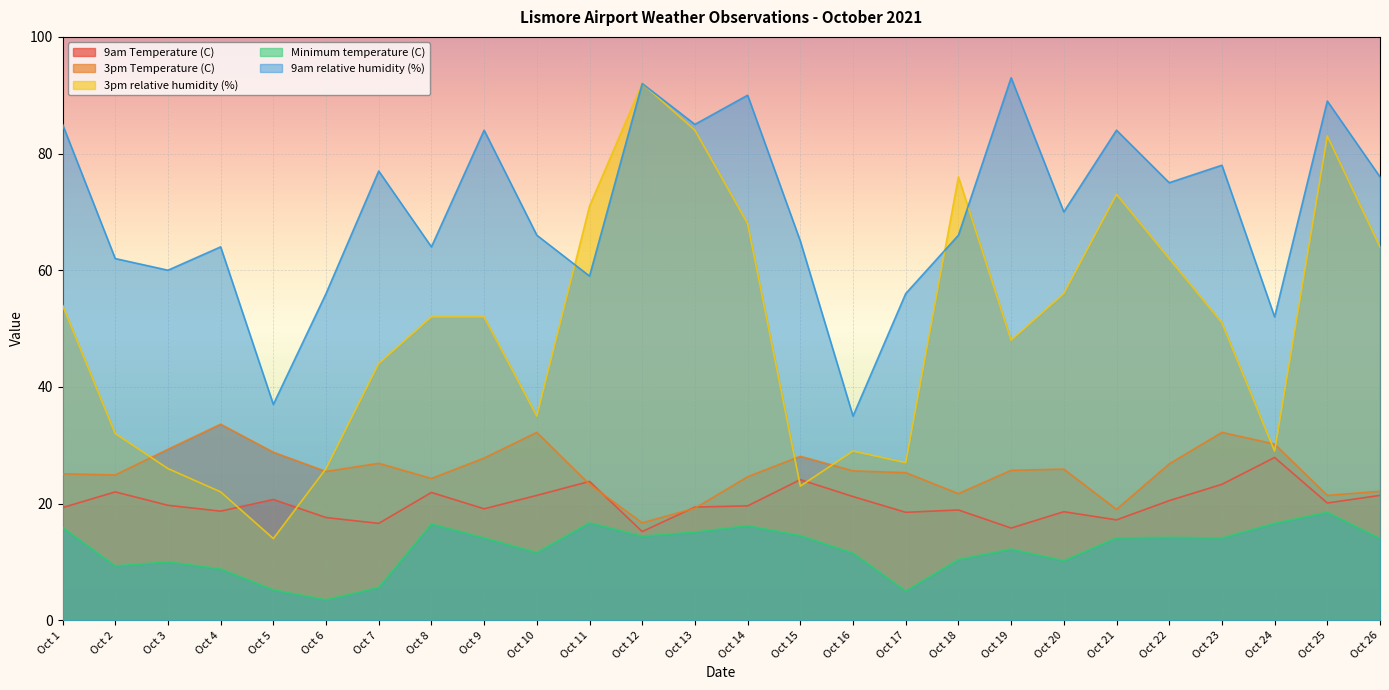

Is it true that 9am Temperature (C) equals 20.1 at Oct 25?

True